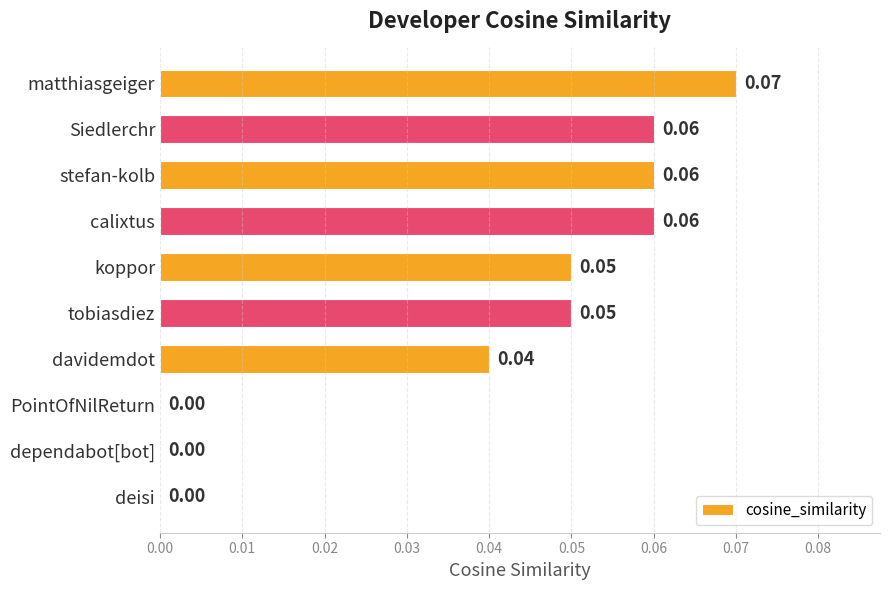

What is the sum of all values?

0.4